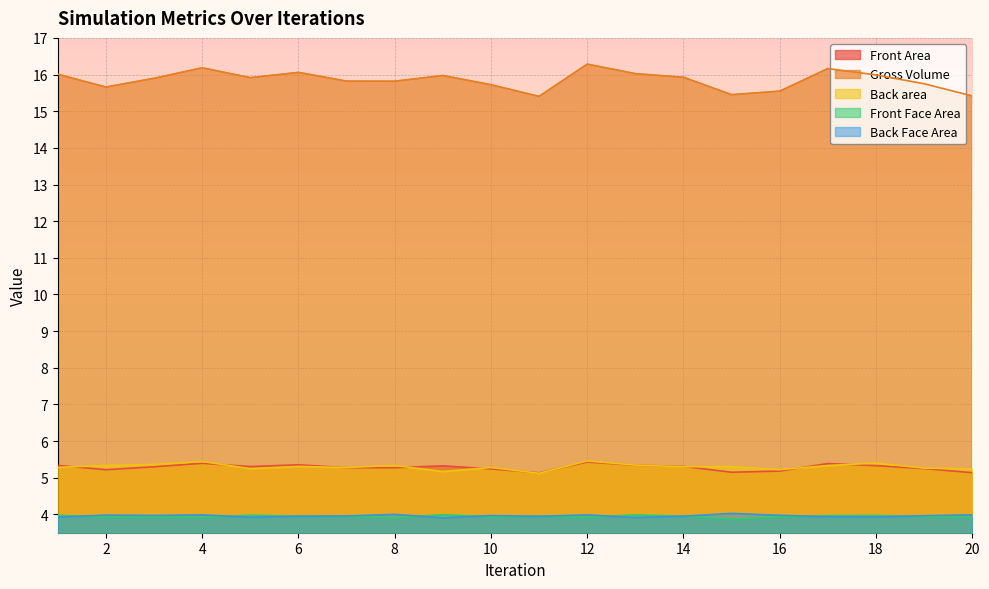

True or false: Front Face Area and Back Face Area intersect in this chart.

True